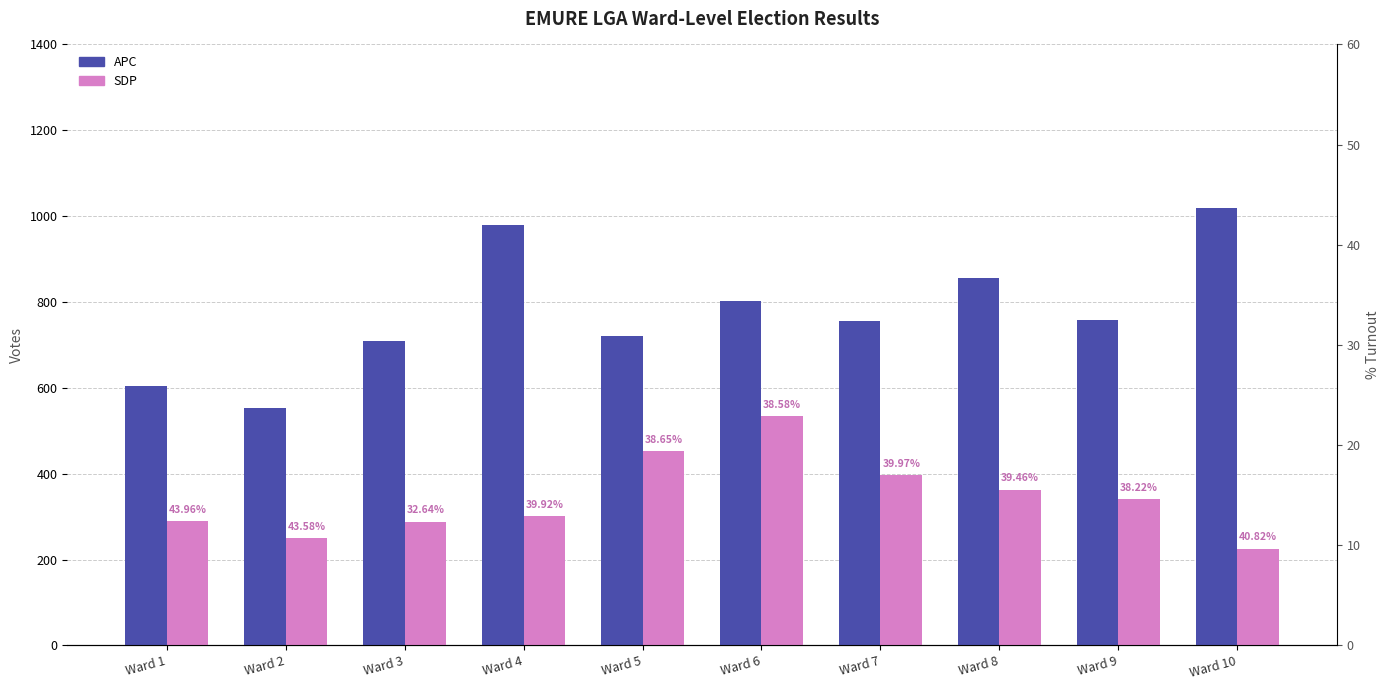

What are all the series names shown in the legend?

APC, SDP